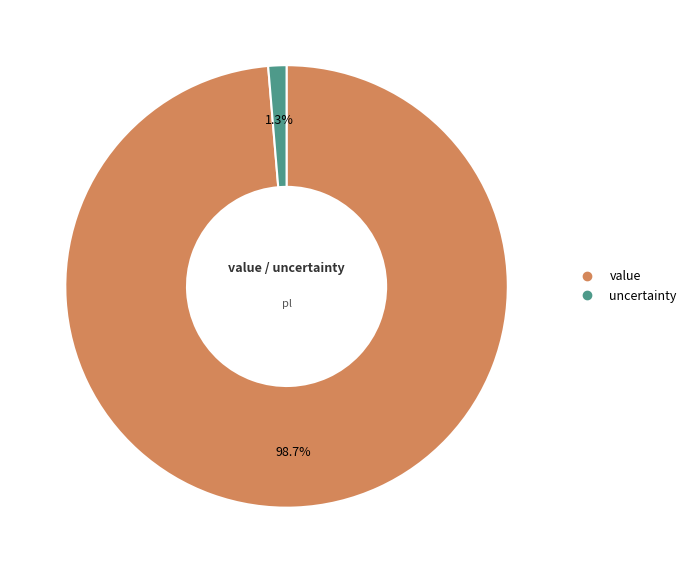

What is the largest slice in the pie chart?

value